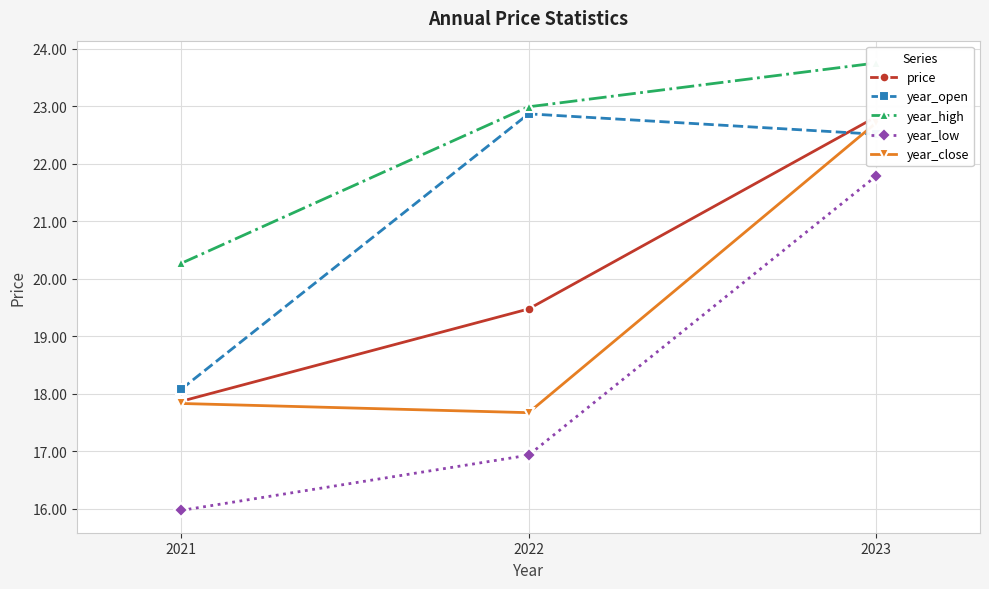

Reading left to right, what are all the values shown in this chart?

price: 17.9	19.5	22.8
year_open: 18.1	22.9	22.5
year_high: 20.3	23.0	23.8
year_low: 16.0	16.9	21.8
year_close: 17.8	17.7	22.7